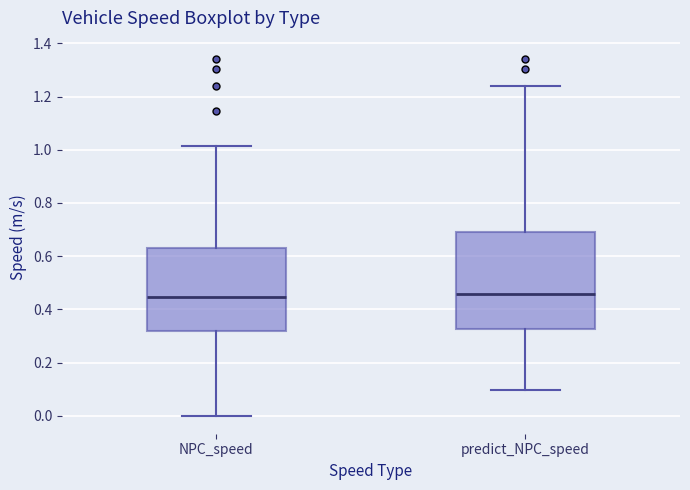

Where is the upper edge of the box for NPC_speed on the y-axis? The values are not printed on the chart, so give them approximately, as read against the axis.

0.64